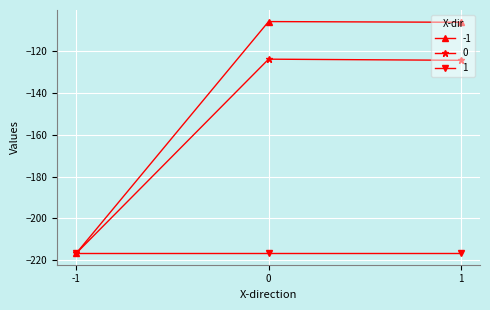

Count the number of data series in this chart.

3